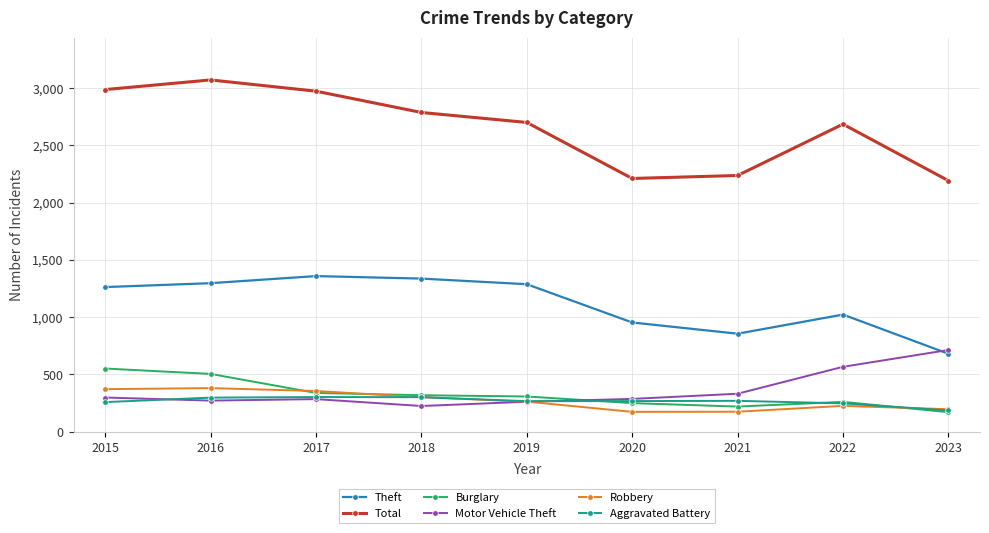

What is the highest value of the Burglary series?

552